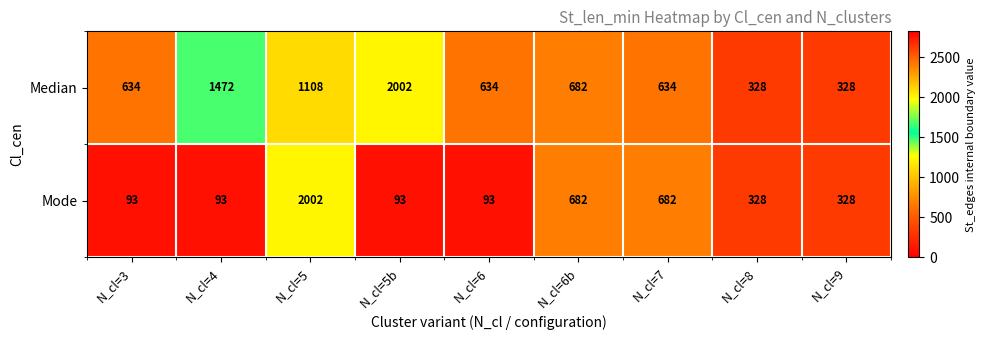

Reading right to left, what are all the values shown in this chart?

Median: 328	328	634	682	634	2002	1108	1472	634
Mode: 328	328	682	682	93	93	2002	93	93